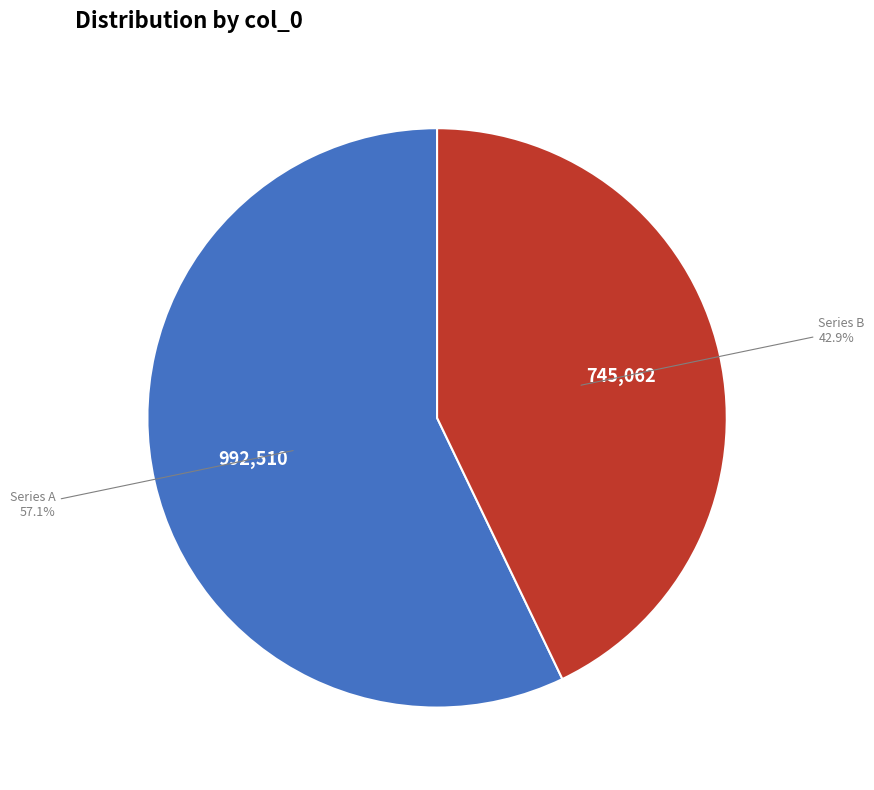

How many segments does this pie chart have?

2